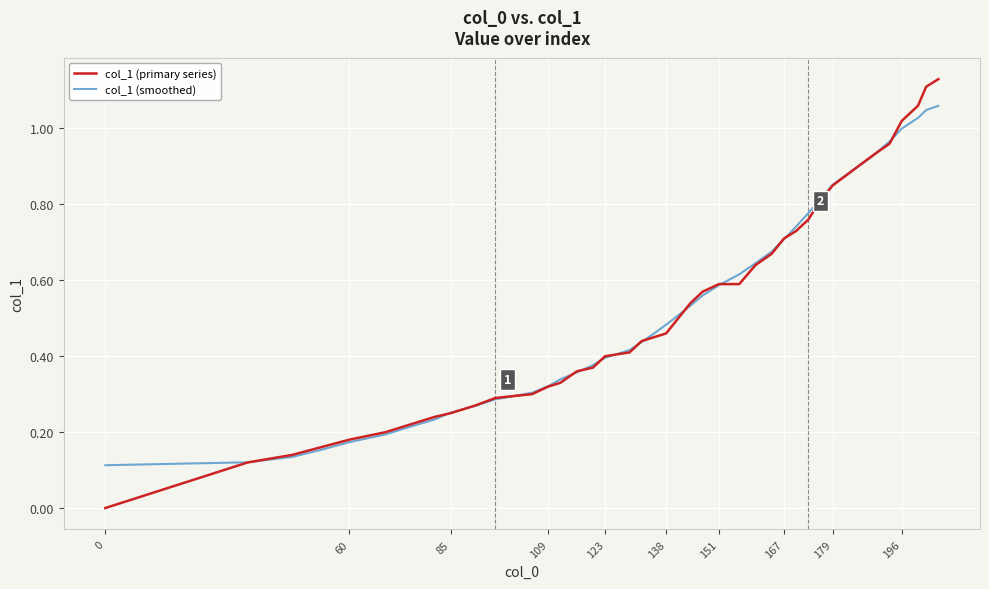

Which series has the largest range (max minus min)?

col_1 (primary series)